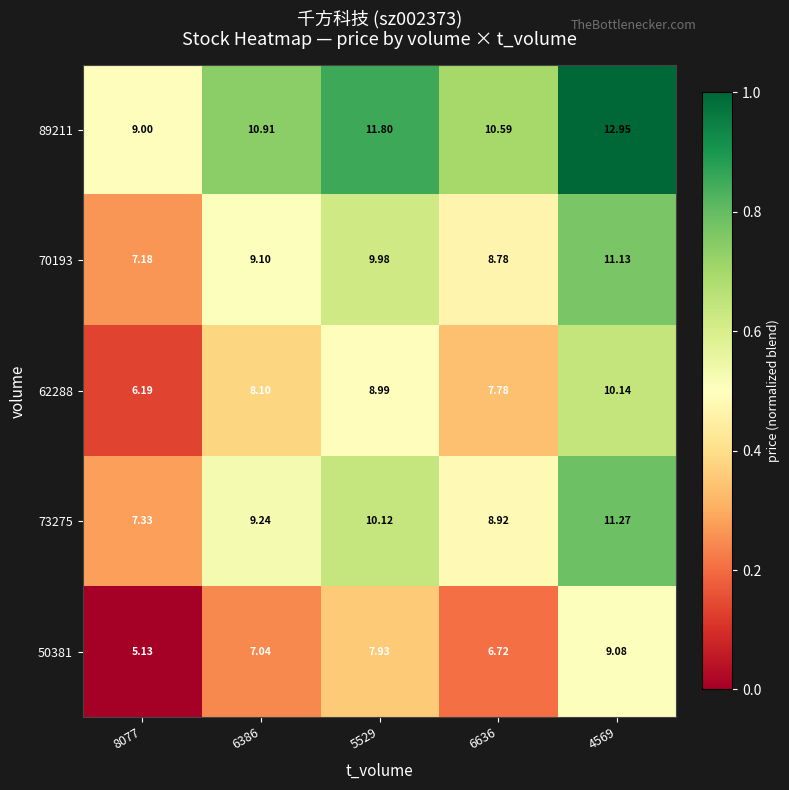

Is the value of 62288 at 4569 greater than the value of 70193 at 4569?

No